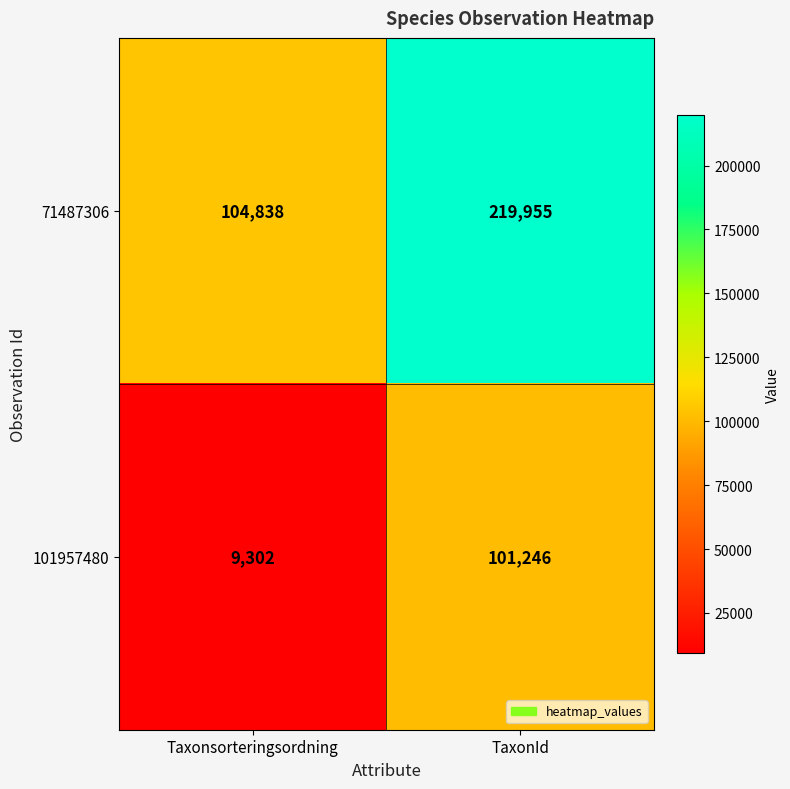

What is the difference between the highest and lowest values at TaxonId?

118709